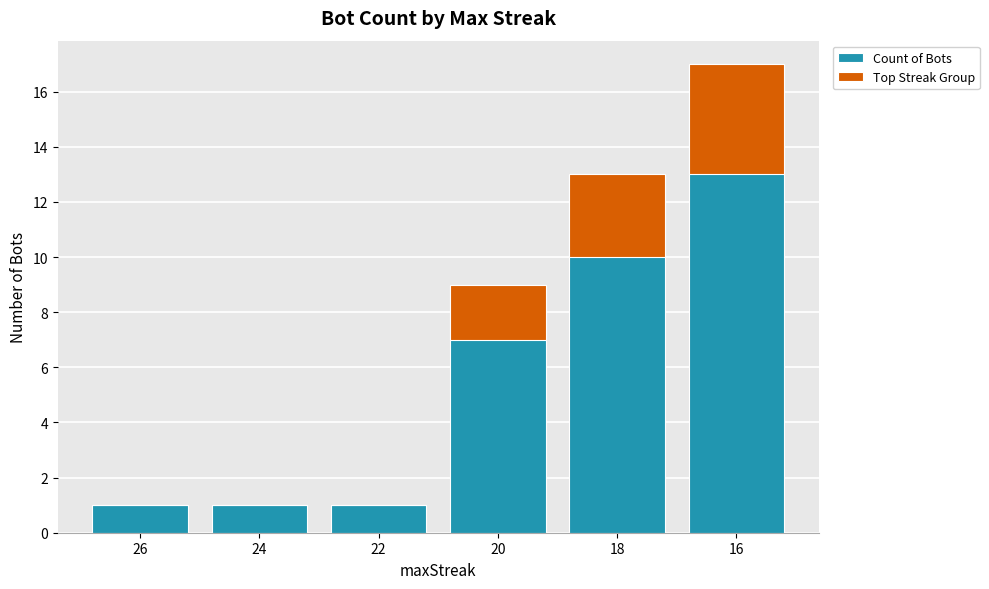

At how many categories does at least one series exceed 3?

3